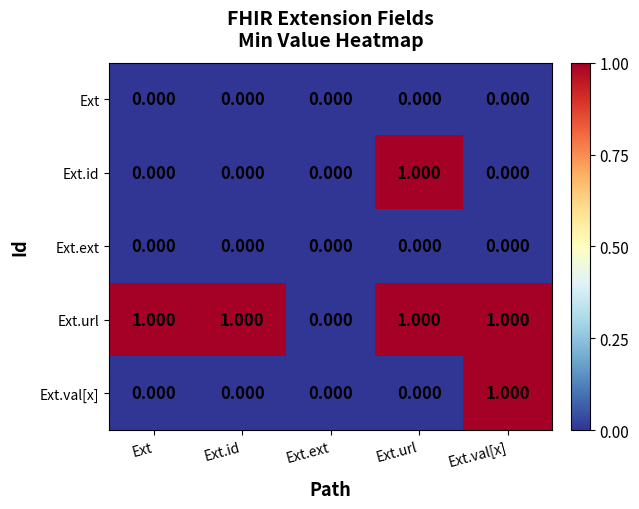

Which series has the largest total across all categories?

Ext.url